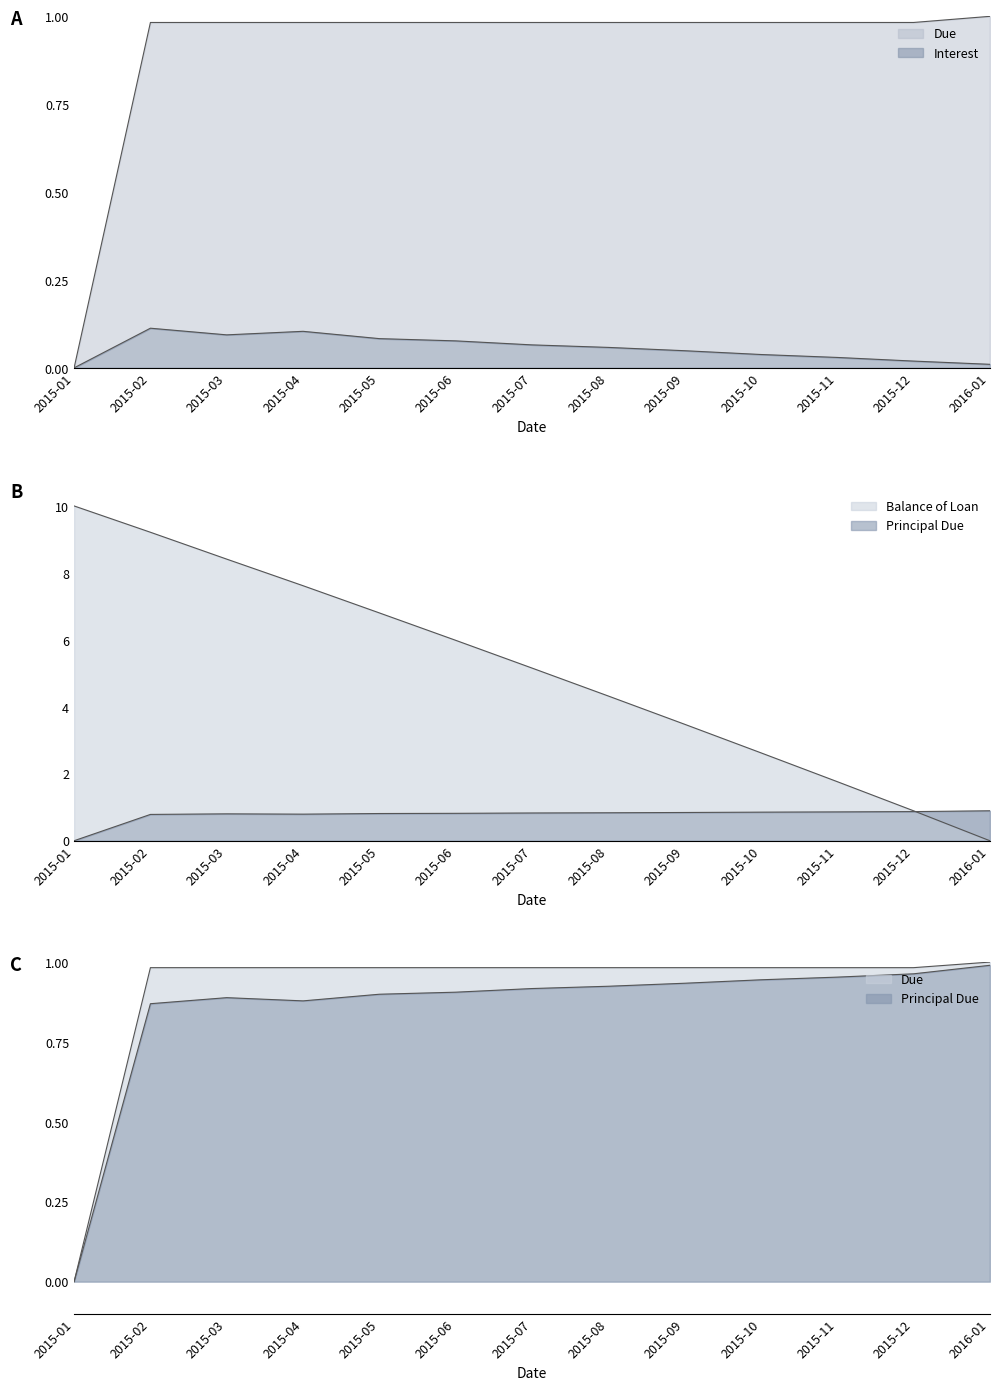

Which series has the widest spread of values?

Balance of Loan